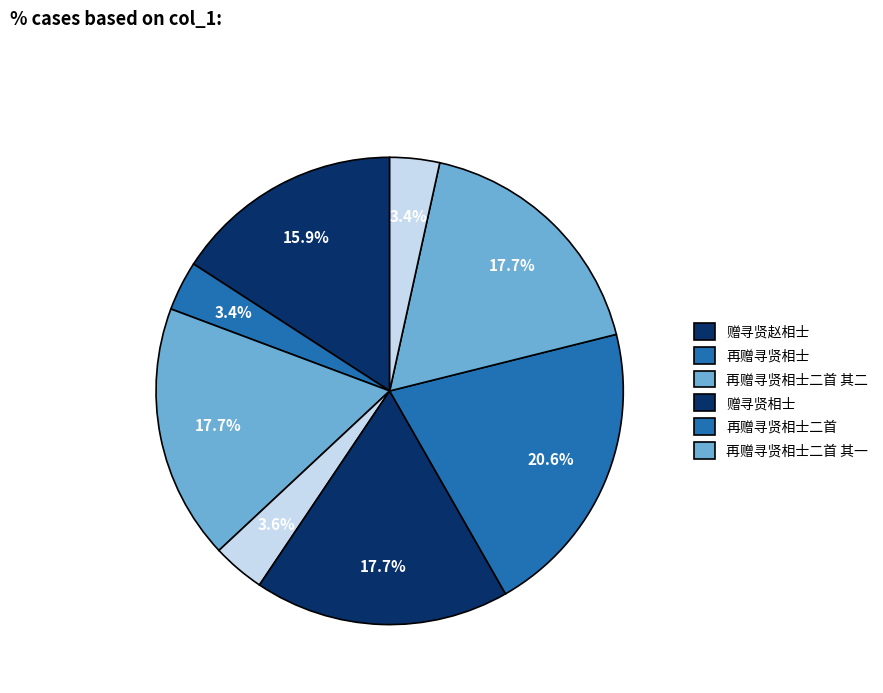

How many segments does this pie chart have?

8